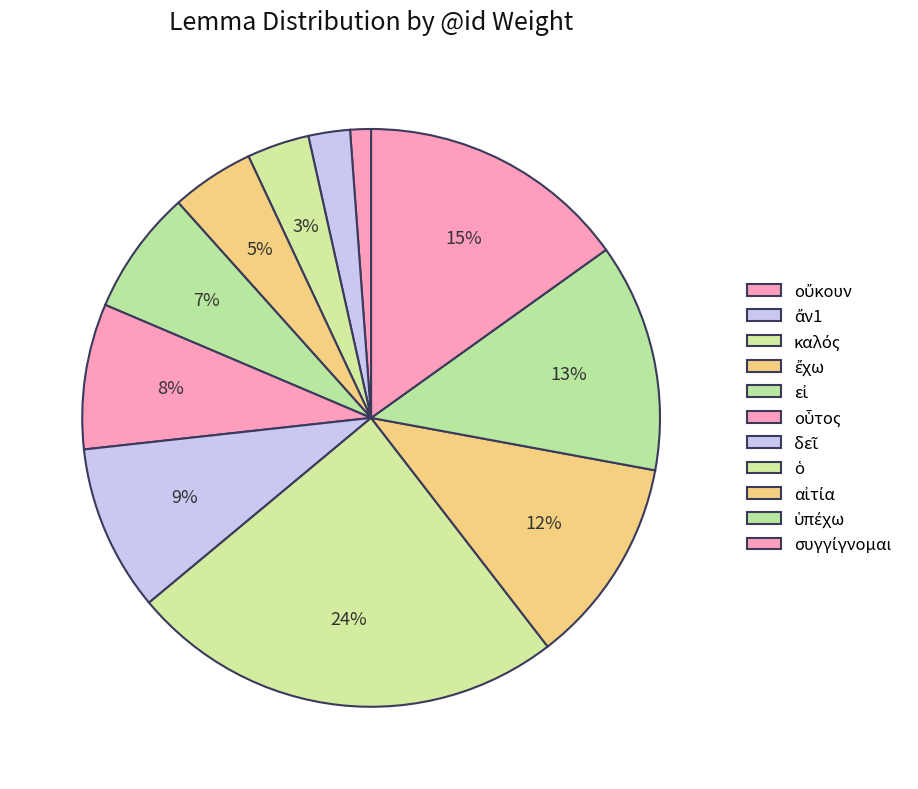

How many slices are in this pie chart?

11